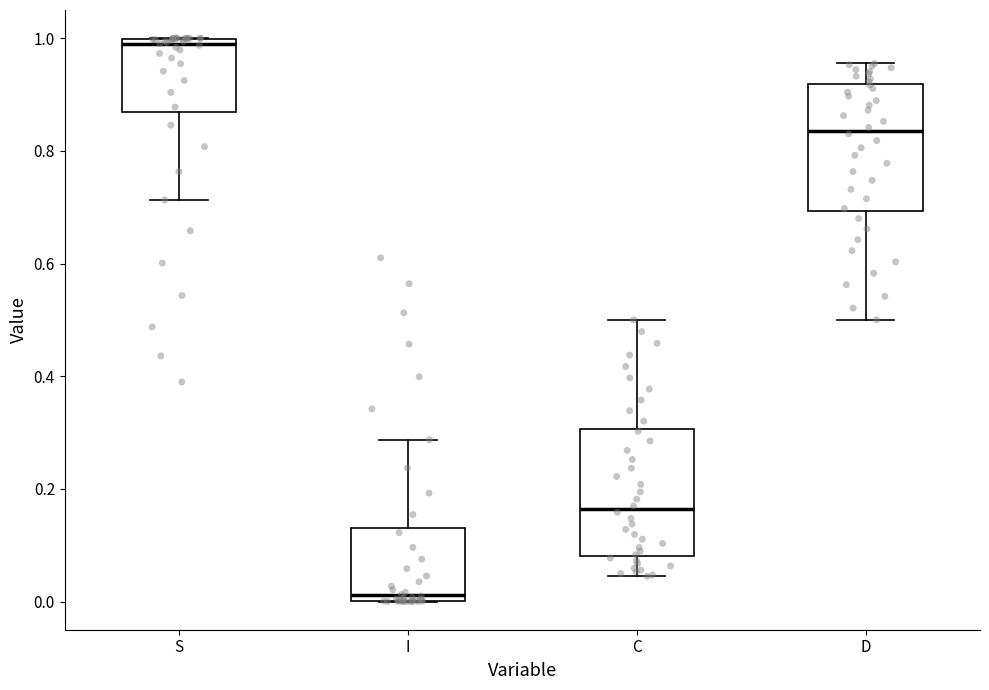

Reading left to right, read every box against the y-axis: the position of its median line, the range the box covers, and the ends of its whiskers. The values are not printed on the chart, so give them approximately, as read against the axis.

S: median 0.98, box 0.86 to 1.00, whiskers 0.72 to 1.00
I: median 0.02, box 0.00 to 0.14, whiskers 0.00 to 0.28
C: median 0.16, box 0.08 to 0.30, whiskers 0.04 to 0.50
D: median 0.84, box 0.70 to 0.92, whiskers 0.50 to 0.96